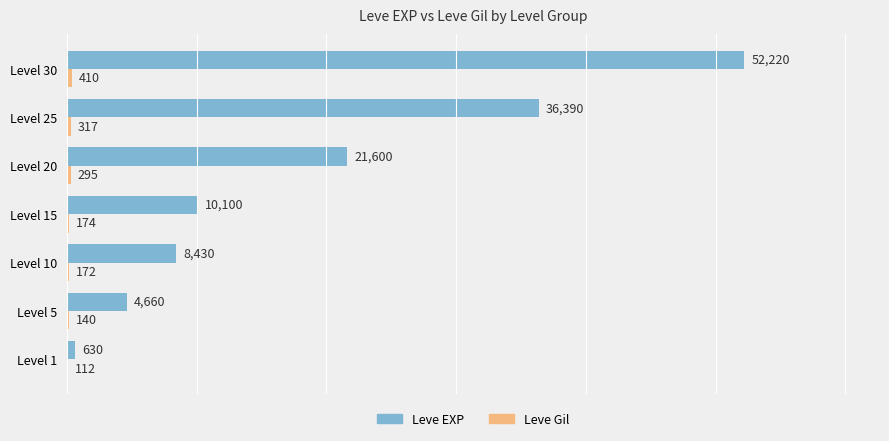

Which series changed the most between Level 5 and Level 30?

Leve EXP